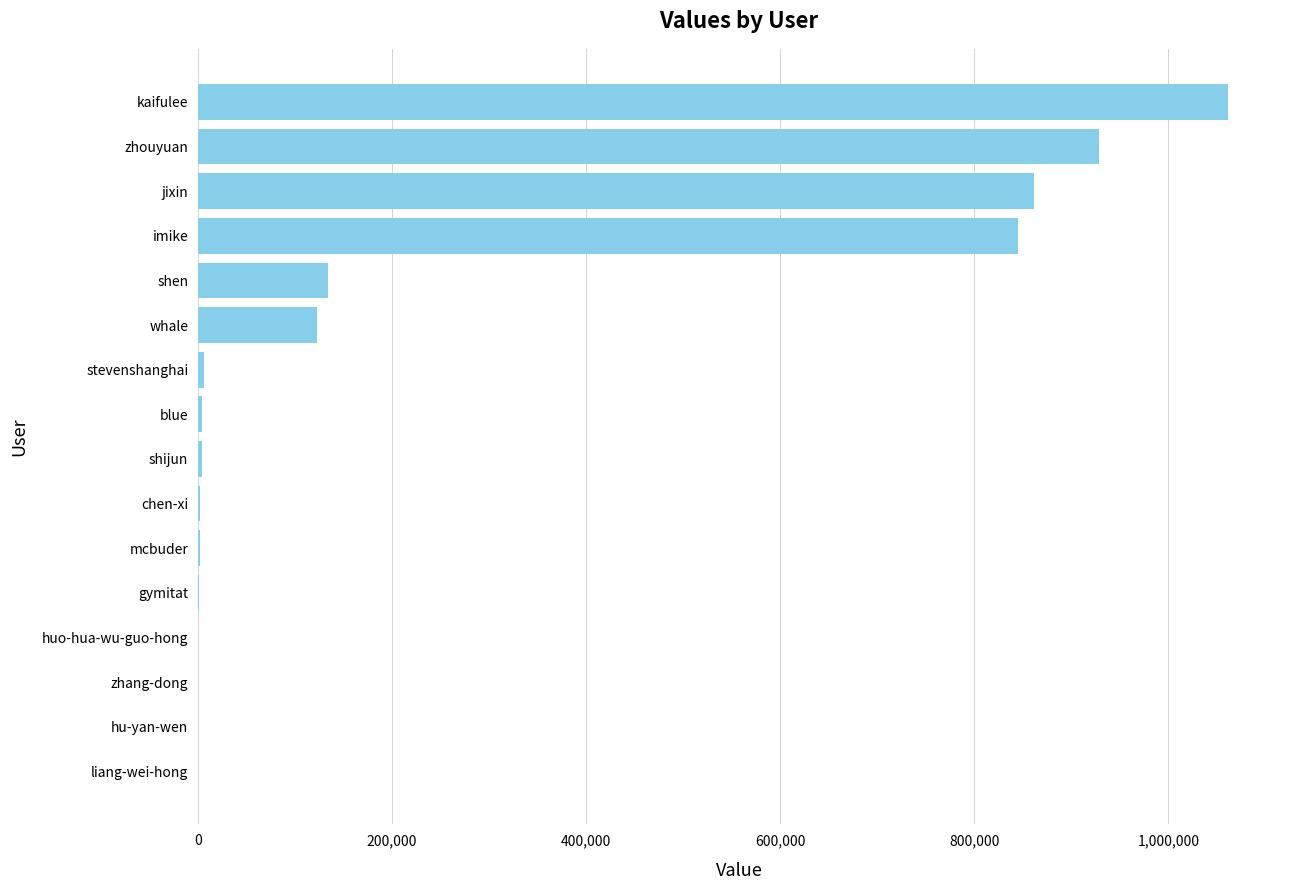

What is the sum of the values at jixin and whale?

983880